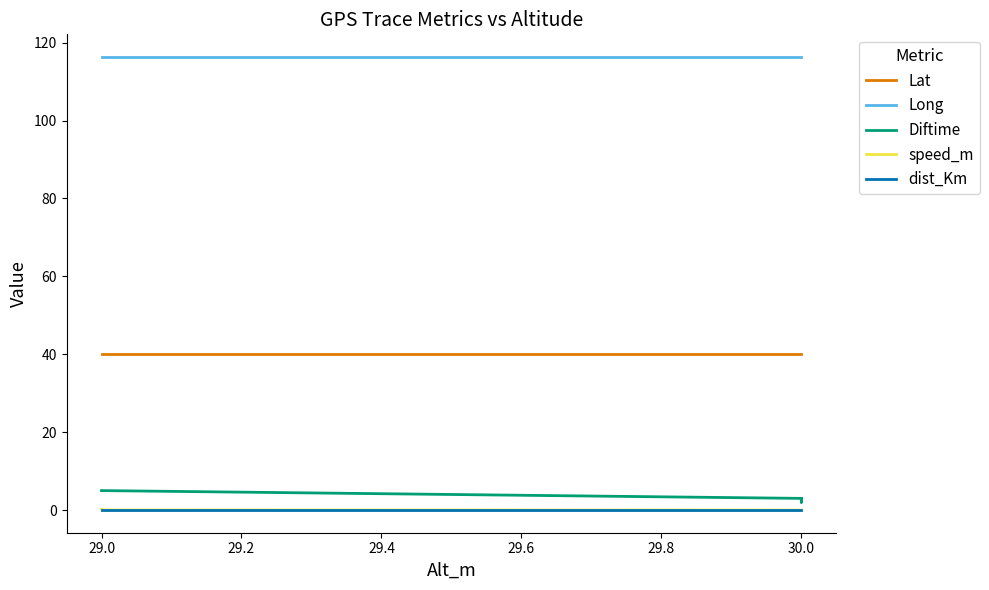

How many lines are shown in the chart?

5